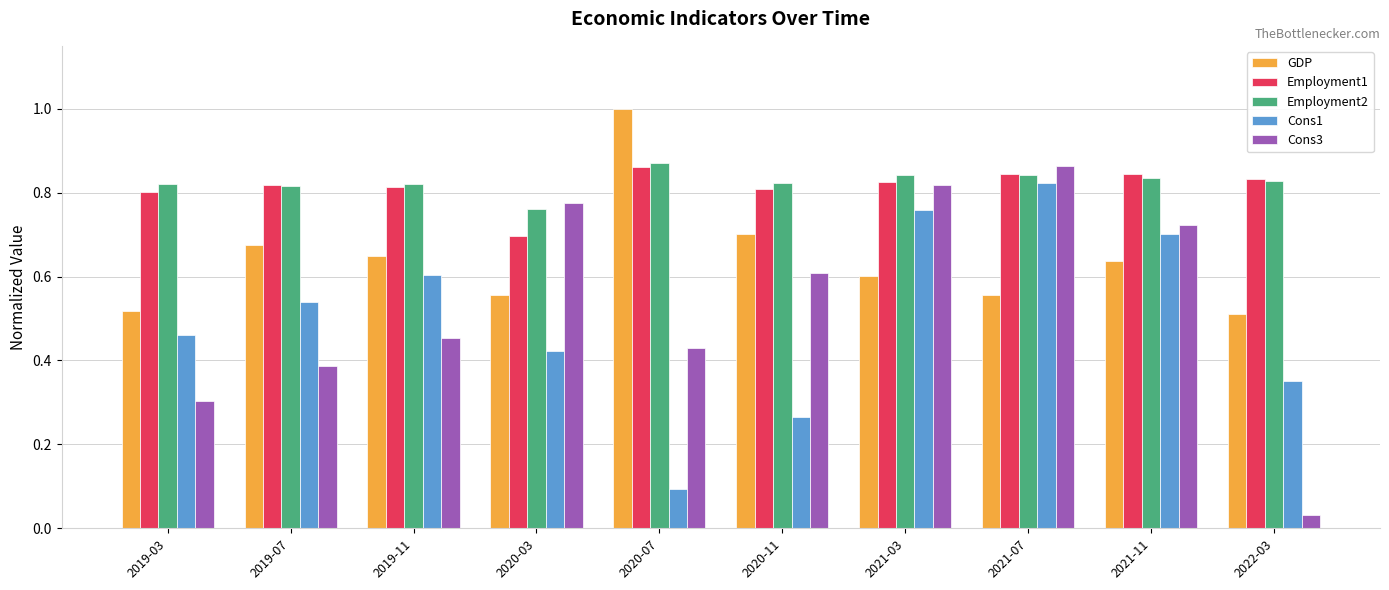

What is the sum of all Cons3 values?

5.4